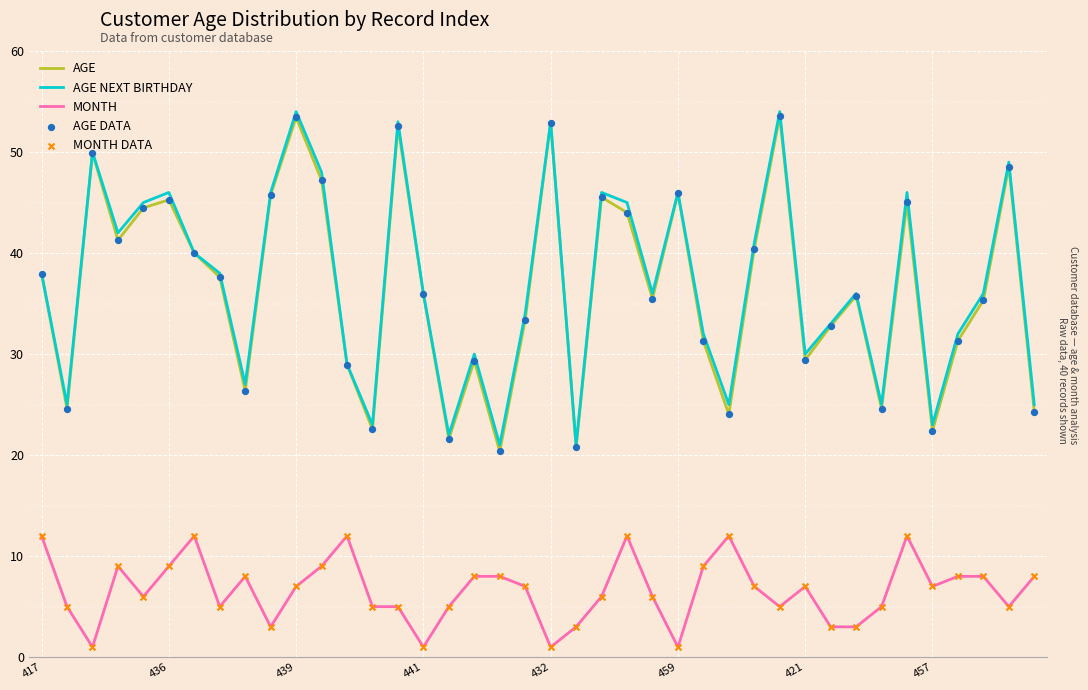

Is this an area chart (filled region under the line)?

No